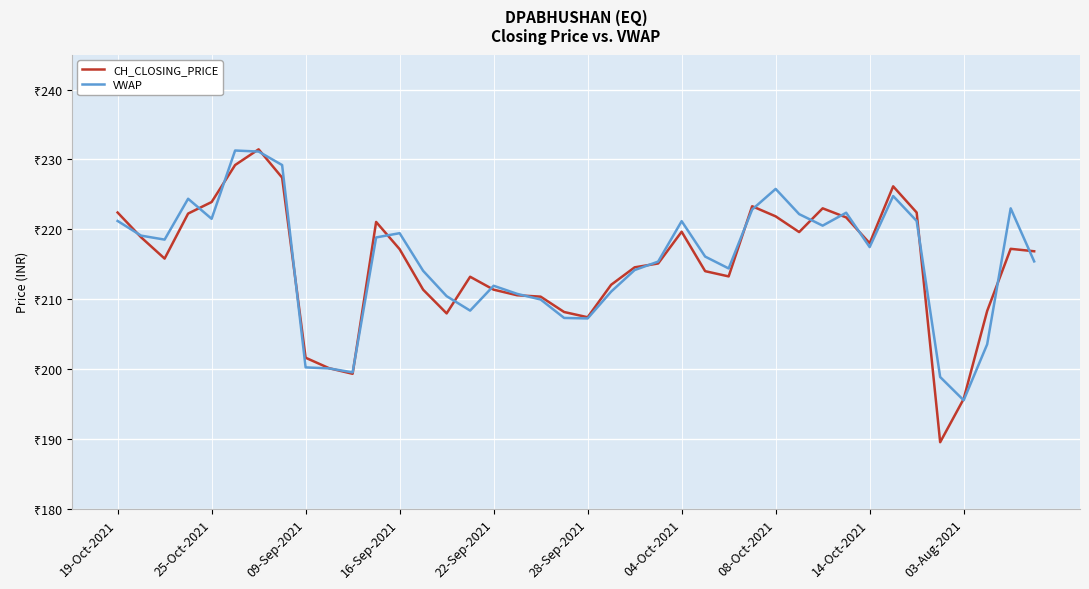

Does the chart display data point markers on the line(s)?

No